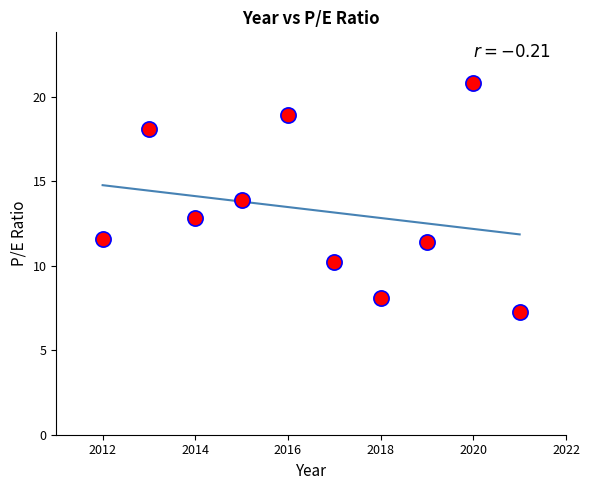

What is the average Y value?

13.3